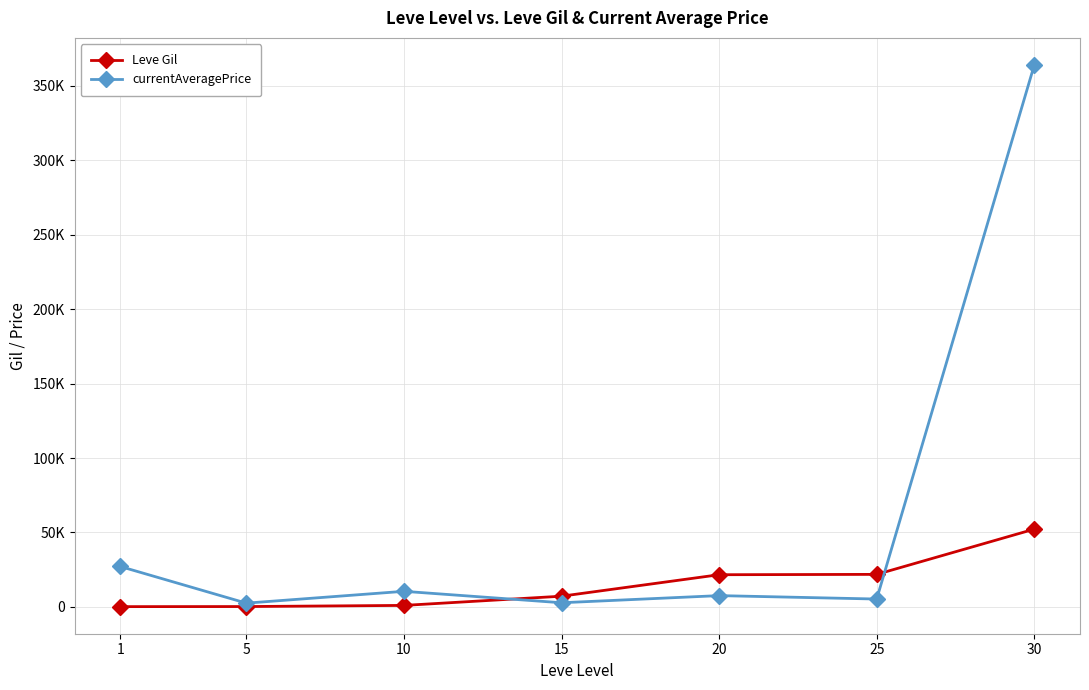

What are all the series names shown in the legend?

Leve Gil, currentAveragePrice